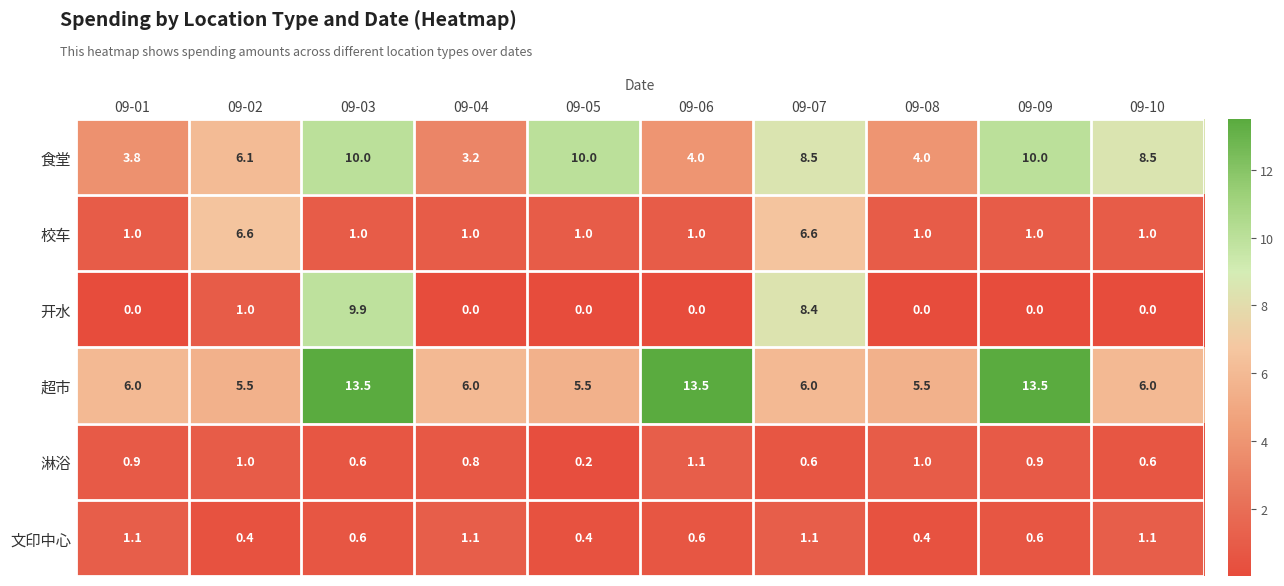

Is it true that 校车 equals 6.6 at 09-02?

True